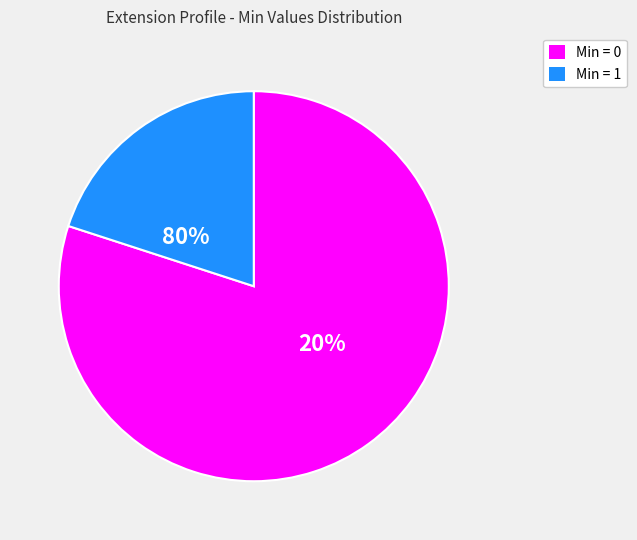

Is Extension.id the majority of the pie?

No